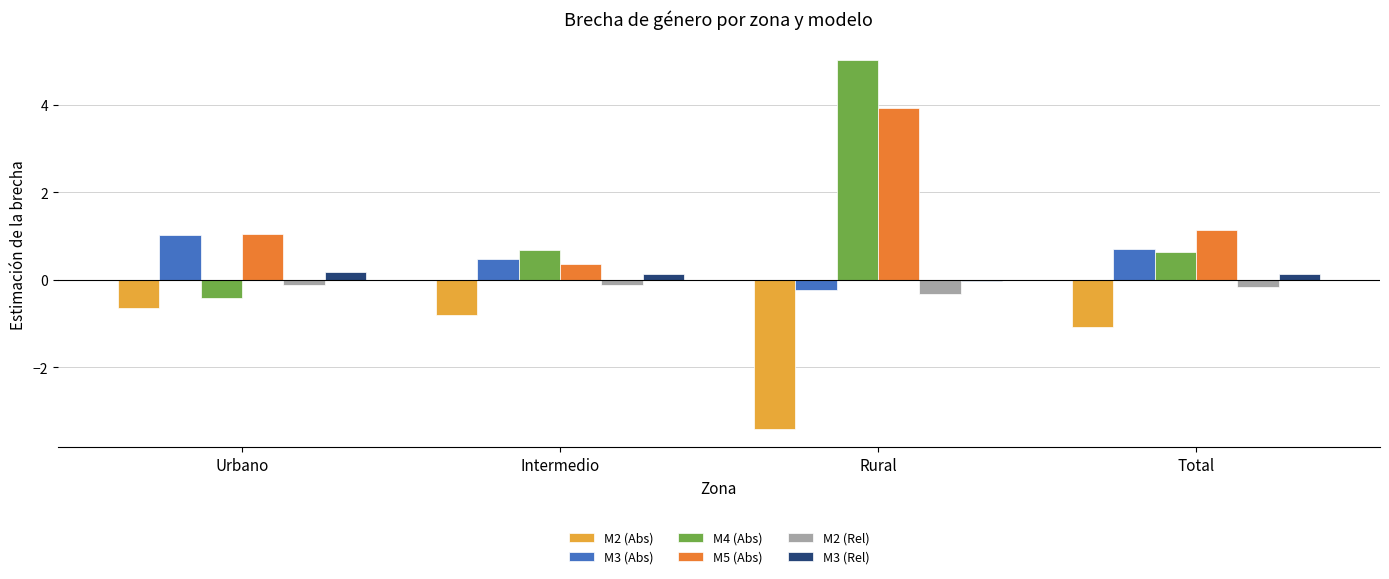

Which category has the lowest value in the M2 (Abs) series?

Rural